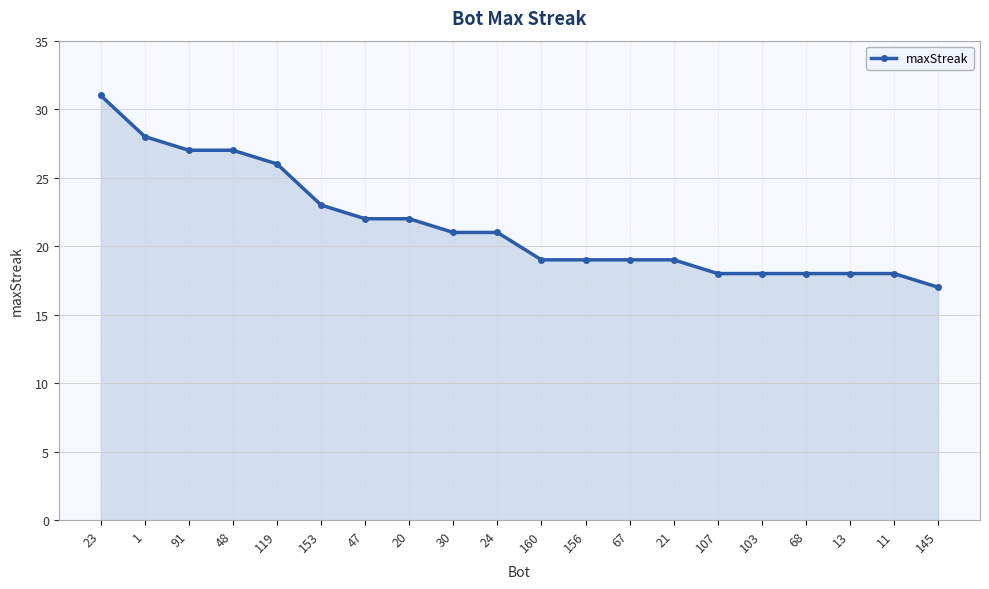

Count the number of categories in the chart.

20